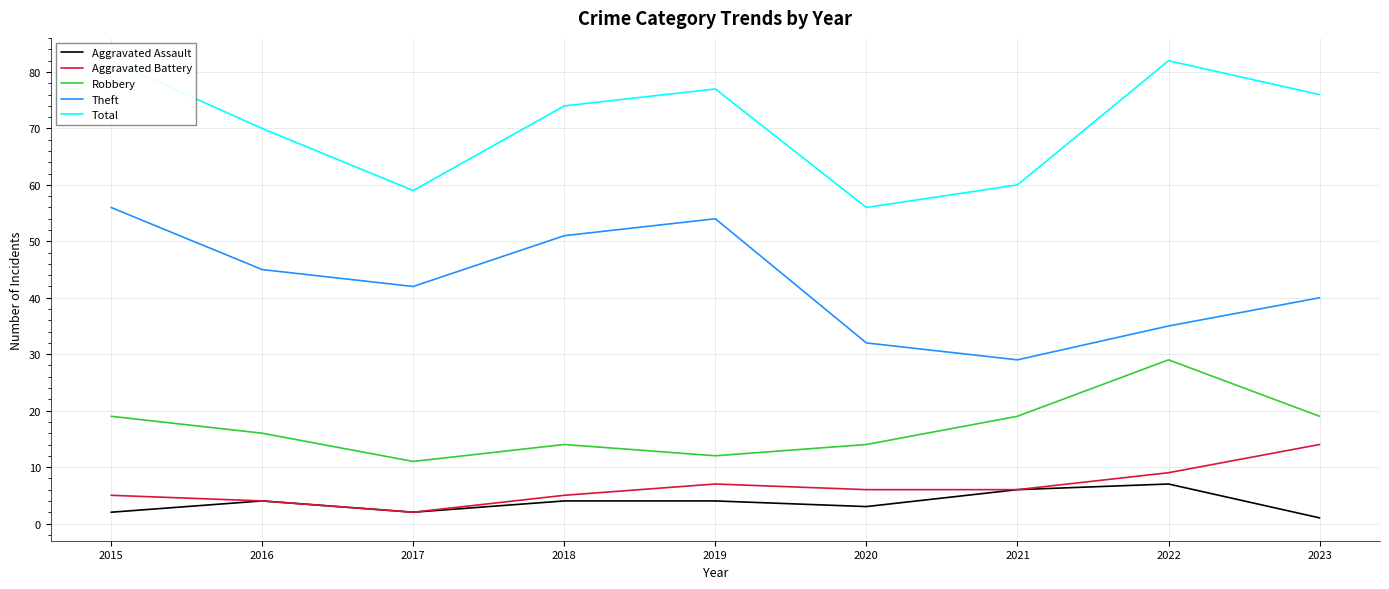

At which category is the sum across all series the highest?

2015